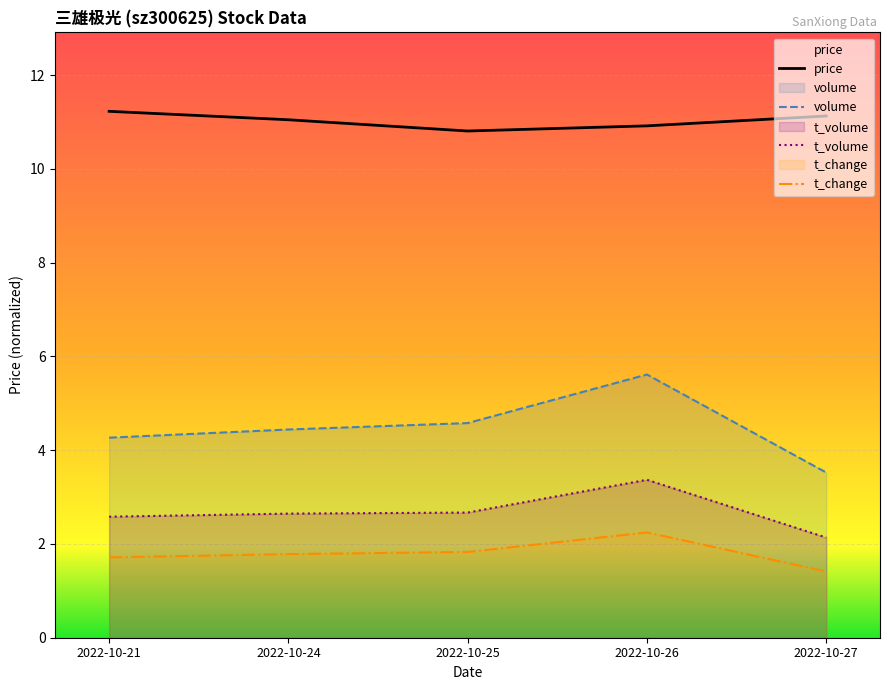

How many lines are shown in the chart?

4